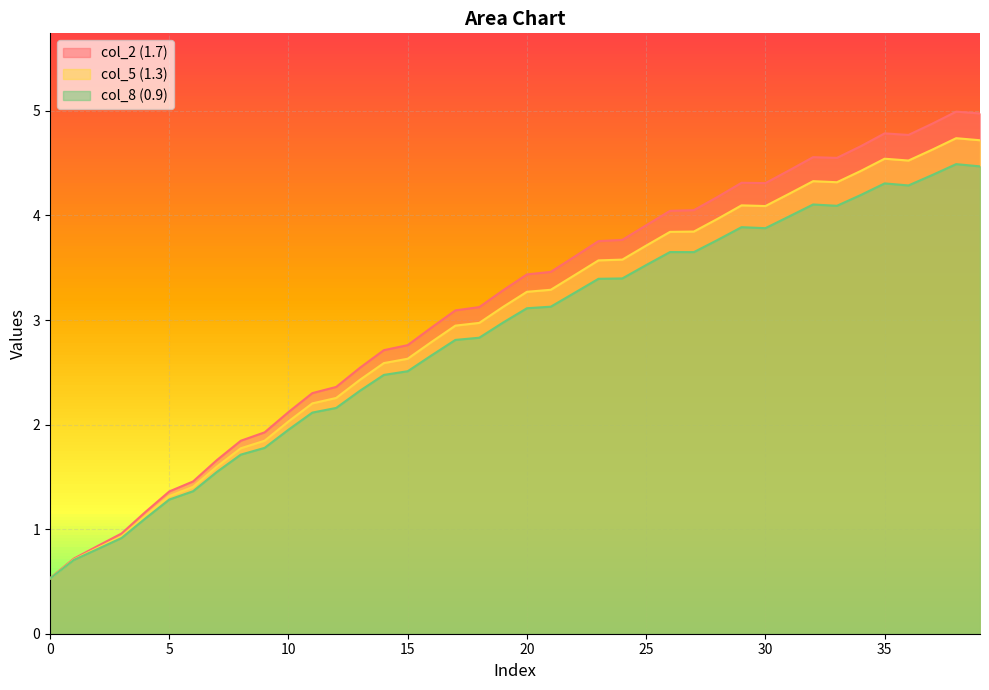

What is the lowest value of the col_2 (1.7) series?

0.5